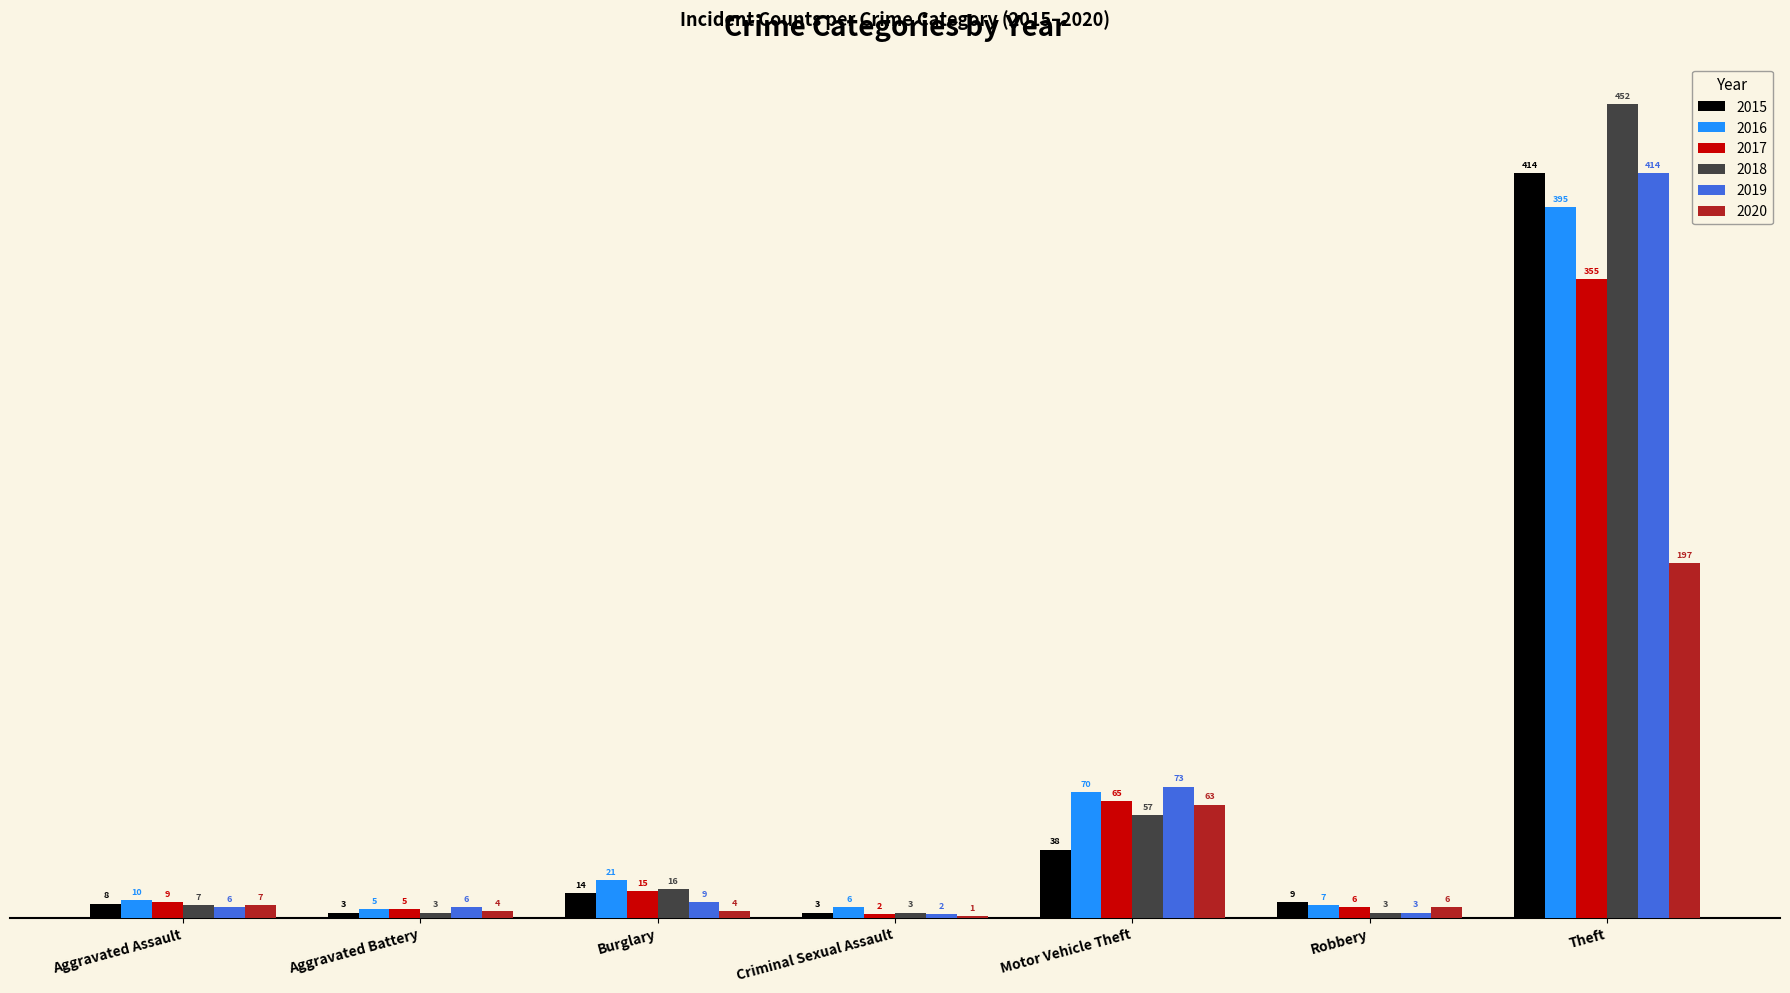

What is the sum of all 2018 values?

541